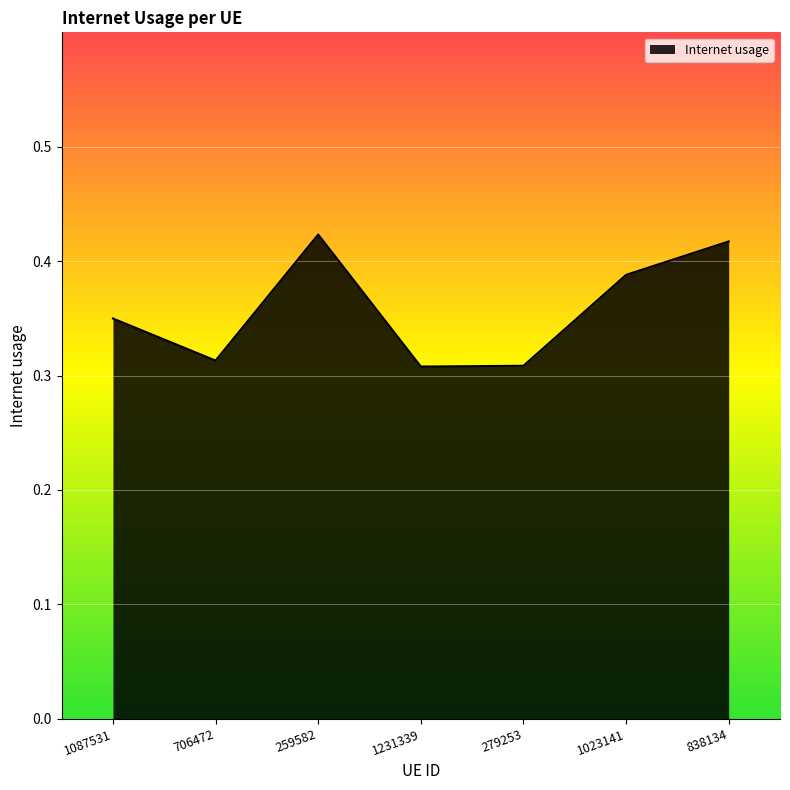

What position from the left is 1023141?

6